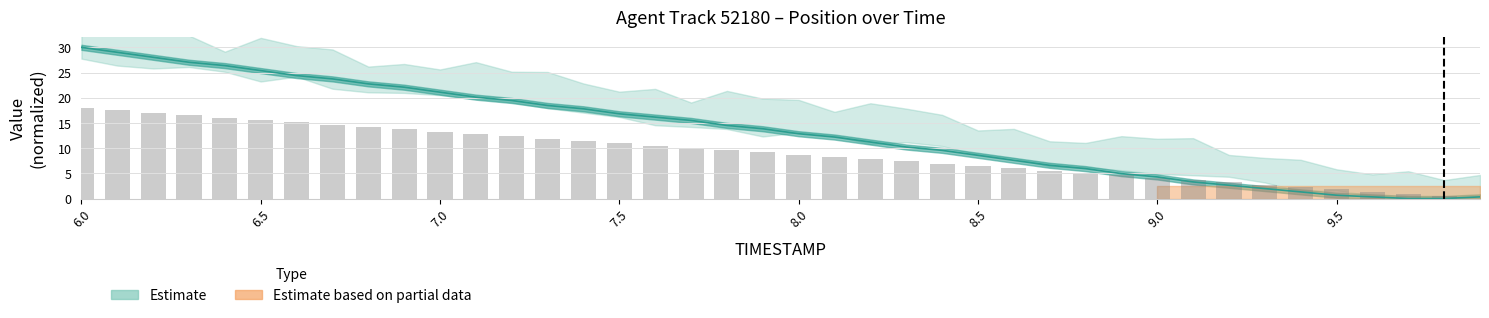

Reading left to right, extract all data points from this chart.

X: 6.0=18.0	6.1=17.5	6.2=17.0	6.3=16.5	6.4=16.1	6.5=15.6	6.6=15.1	6.7=14.7	6.8=14.2	6.9=13.7	7.0=13.3	7.1=12.8	7.2=12.3	7.3=11.9	7.4=11.4	7.5=11.0	7.6=10.5	7.7=10.1	7.8=9.6	7.9=9.2	8.0=8.7	8.1=8.3	8.2=7.8	8.3=7.4	8.4=6.9	8.5=6.4	8.6=6.0	8.7=5.5	8.8=5.0	8.9=4.6	9.0=4.1	9.1=3.7	9.2=3.2	9.3=2.7	9.4=2.3	9.5=1.8	9.6=1.4	9.7=0.9	9.8=0.5	9.9=0.0
Y: 6.0=30.0	6.1=29.0	6.2=28.0	6.3=27.0	6.4=26.4	6.5=25.4	6.6=24.4	6.7=23.7	6.8=22.7	6.9=22.1	7.0=21.1	7.1=20.1	7.2=19.5	7.3=18.5	7.4=17.8	7.5=16.8	7.6=16.2	7.7=15.5	7.8=14.5	7.9=13.8	8.0=12.9	8.1=12.2	8.2=11.2	8.3=10.2	8.4=9.6	8.5=8.6	8.6=7.6	8.7=6.6	8.8=5.9	8.9=4.9	9.0=4.3	9.1=3.3	9.2=2.6	9.3=2.0	9.4=1.3	9.5=0.7	9.6=0.3	9.7=0.0	9.8=0.0	9.9=0.3